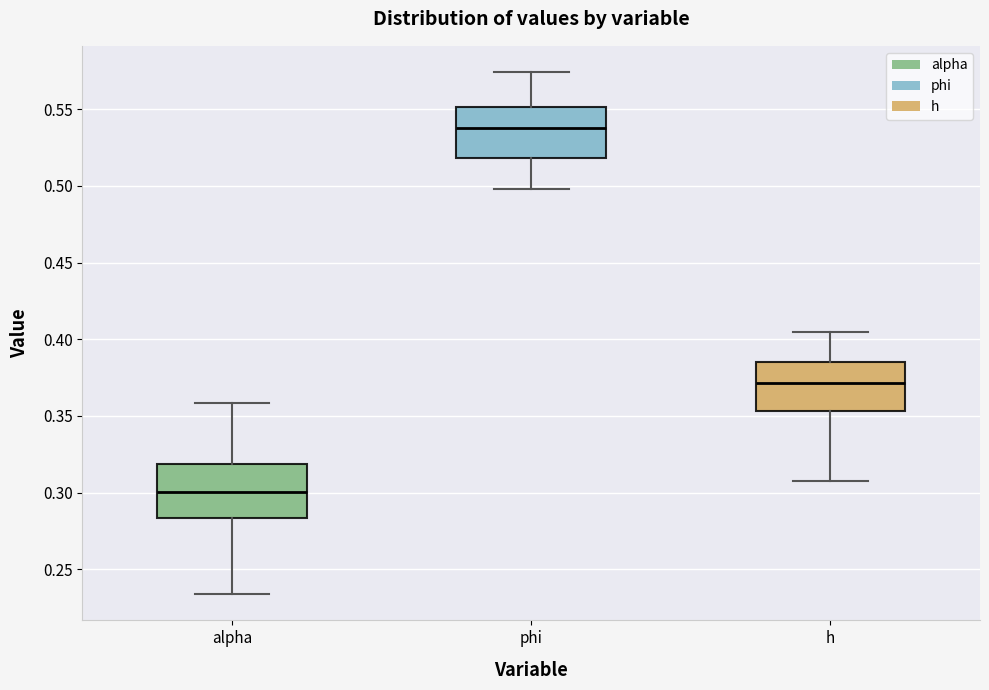

Reading left to right, read every box against the y-axis: the position of its median line, the range the box covers, and the ends of its whiskers. The values are not printed on the chart, so give them approximately, as read against the axis.

alpha: median 0.300, box 0.285 to 0.320, whiskers 0.235 to 0.360
phi: median 0.540, box 0.520 to 0.550, whiskers 0.500 to 0.575
h: median 0.370, box 0.355 to 0.385, whiskers 0.305 to 0.405